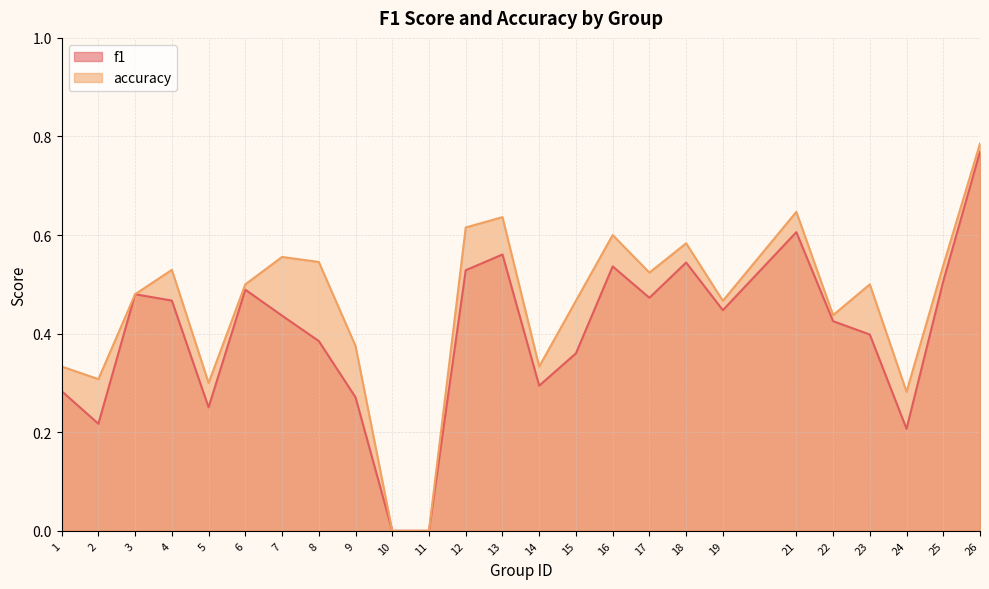

In accuracy, how many points are higher than both neighbors (excluding endpoints)?

7